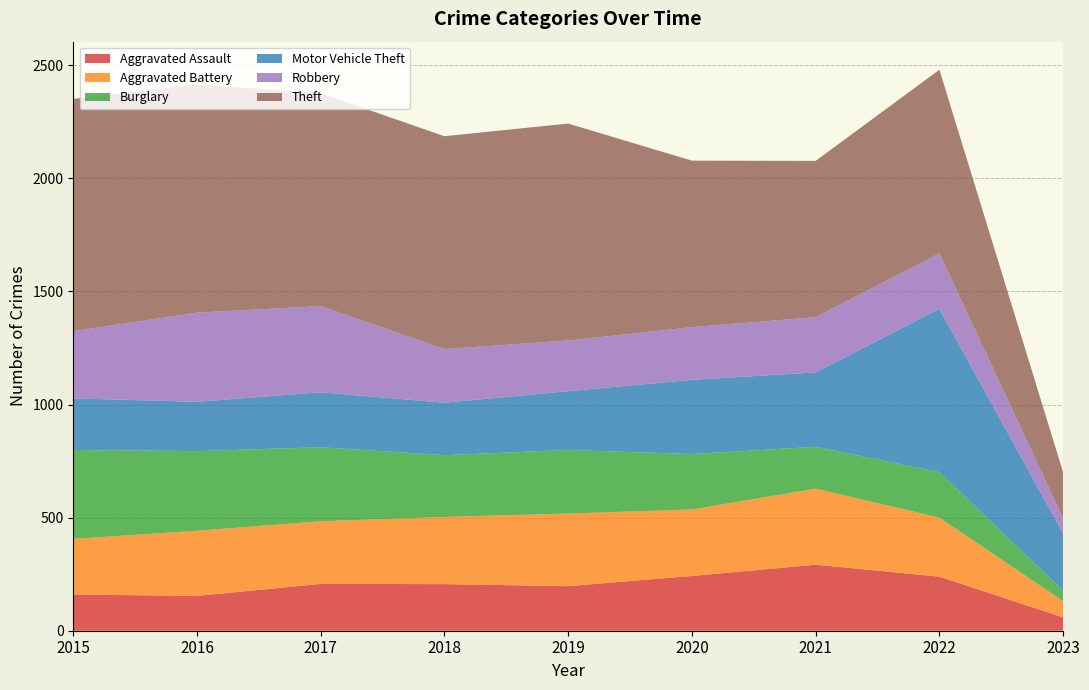

Reading right to left, transcribe all the data shown in this chart.

Aggravated Assault: 2023=59	2022=239	2021=292	2020=242	2019=197	2018=206	2017=207	2016=154	2015=160
Aggravated Battery: 2023=72	2022=261	2021=336	2020=294	2019=321	2018=297	2017=277	2016=288	2015=246
Burglary: 2023=46	2022=201	2021=185	2020=245	2019=281	2018=273	2017=327	2016=352	2015=393
Motor Vehicle Theft: 2023=253	2022=722	2021=329	2020=328	2019=260	2018=232	2017=243	2016=218	2015=228
Robbery: 2023=66	2022=245	2021=244	2020=233	2019=224	2018=237	2017=381	2016=394	2015=297
Theft: 2023=204	2022=812	2021=691	2020=736	2019=959	2018=941	2017=941	2016=1009	2015=1027